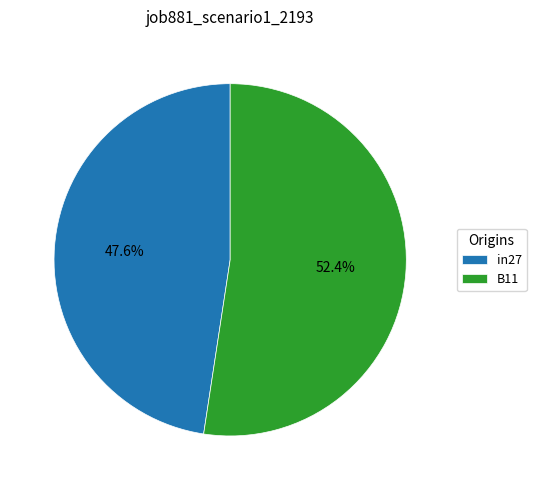

Is in27 the majority of the pie?

No